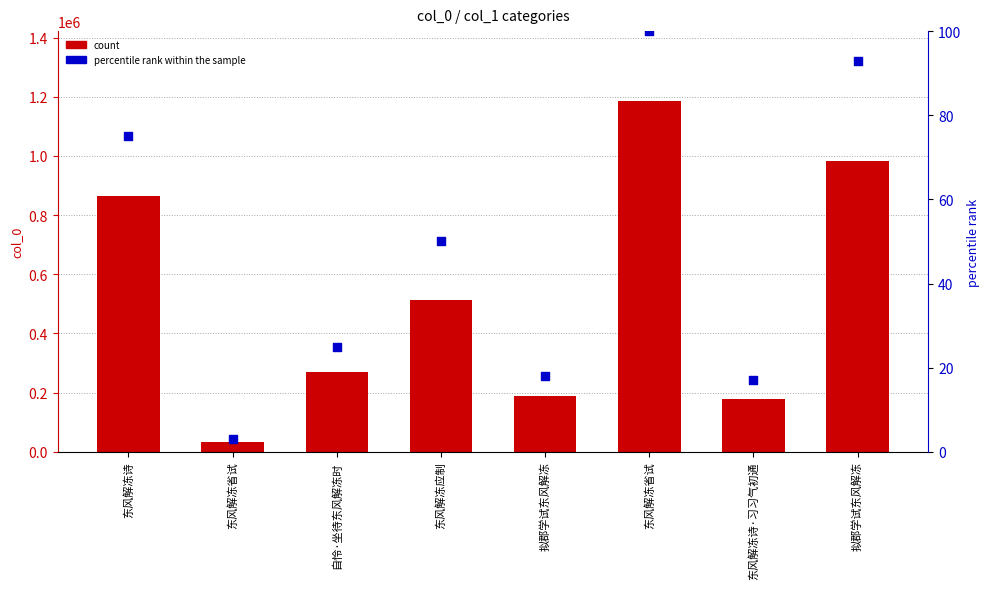

At which category is the sum across all series the highest?

东风解冻省试